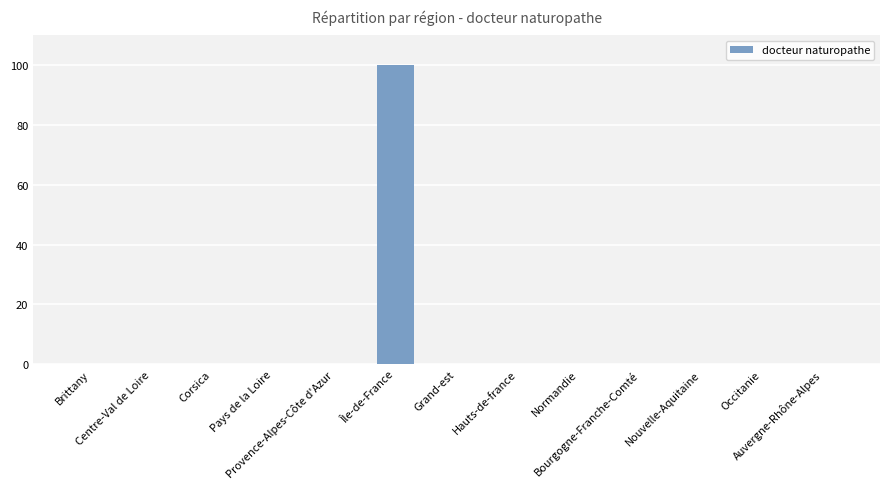

What is the greatest value displayed?

100